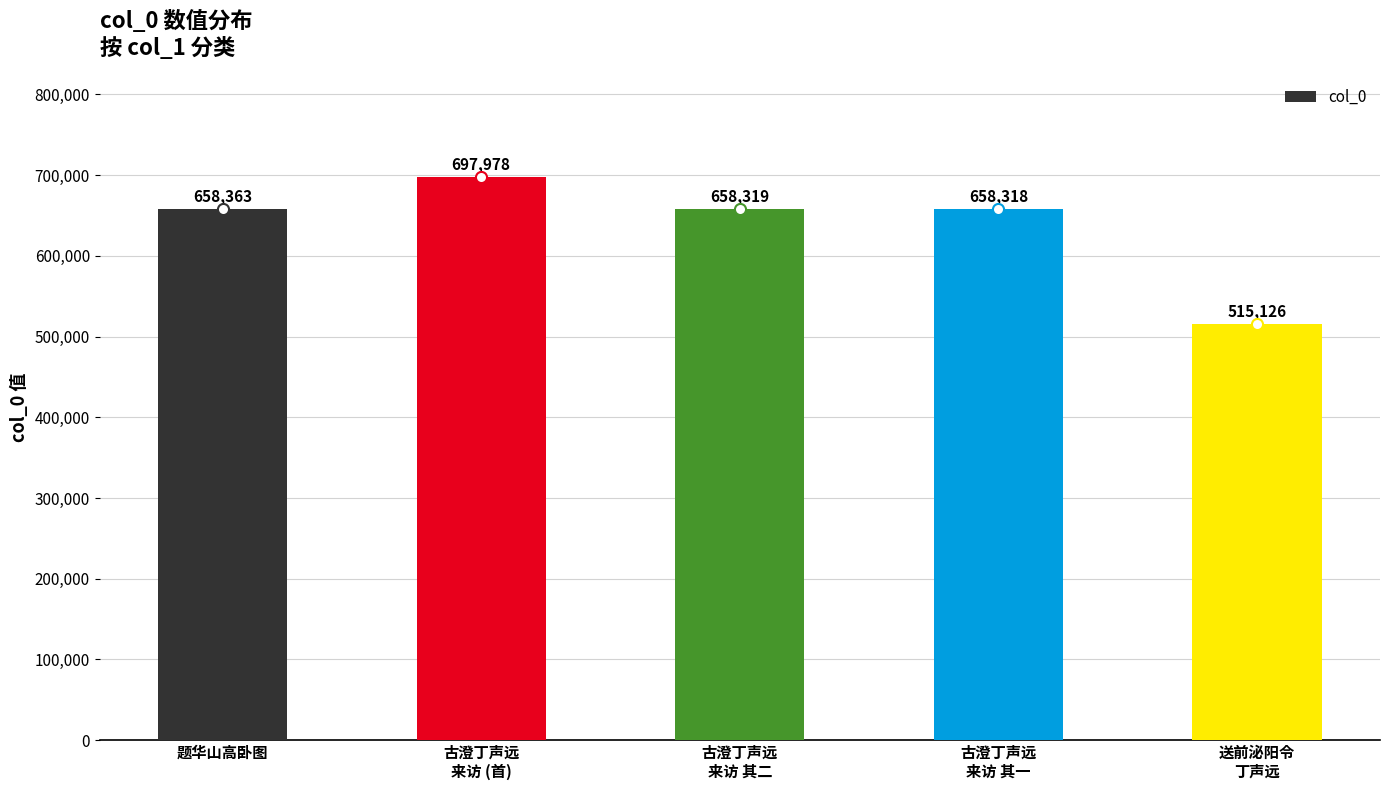

Reading left to right, list all the values displayed in this chart.

658363	697978	658319	658318	515126